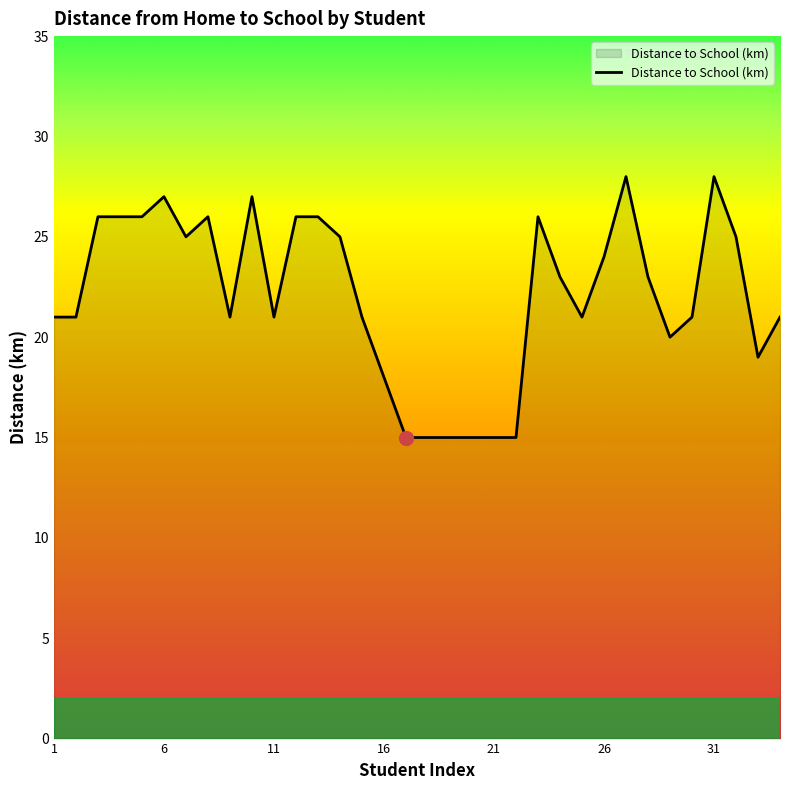

What is the maximum value shown in the chart?

28